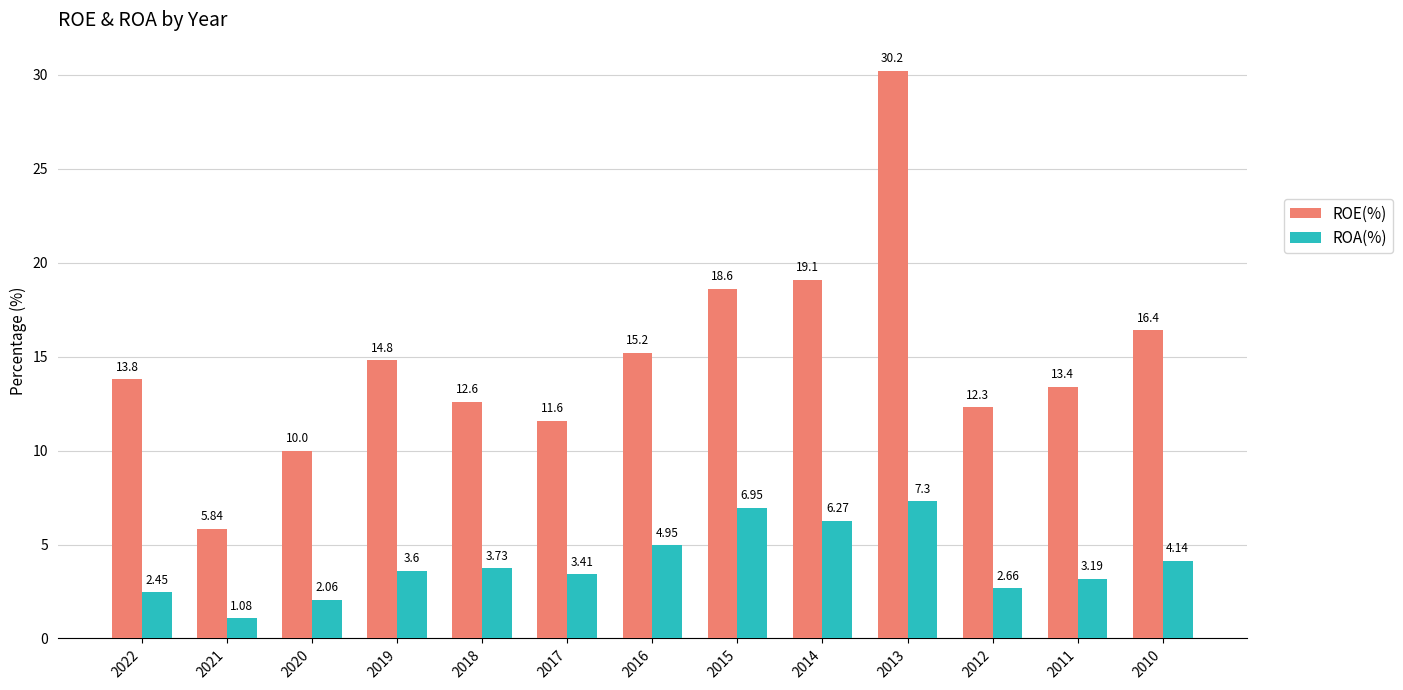

The ROE(%) series shows 4.0 at 2018. True or false?

False